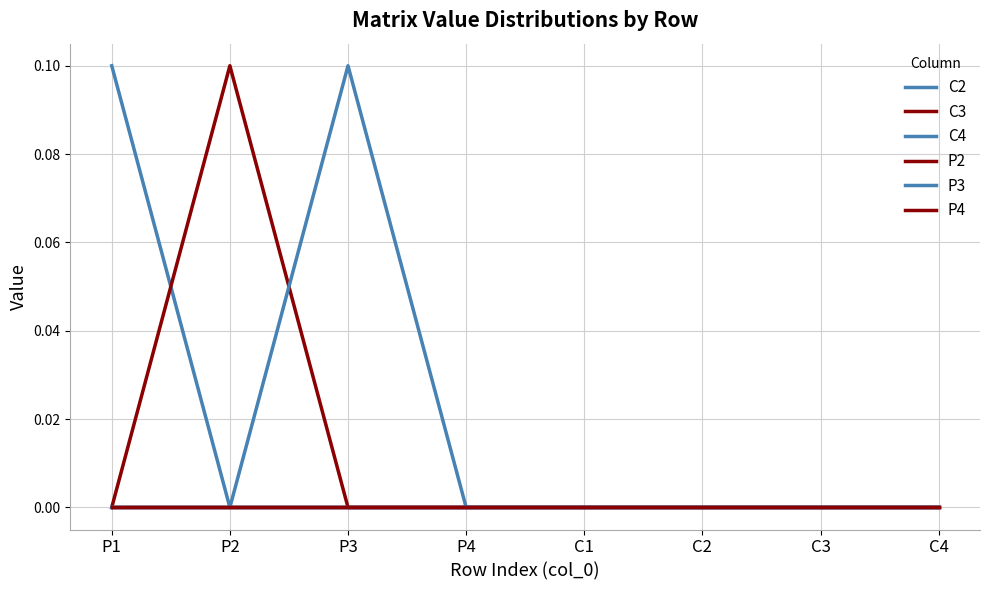

Rank the series by their maximum value, from highest to lowest.

C2, C3, C4, P2, P3, P4